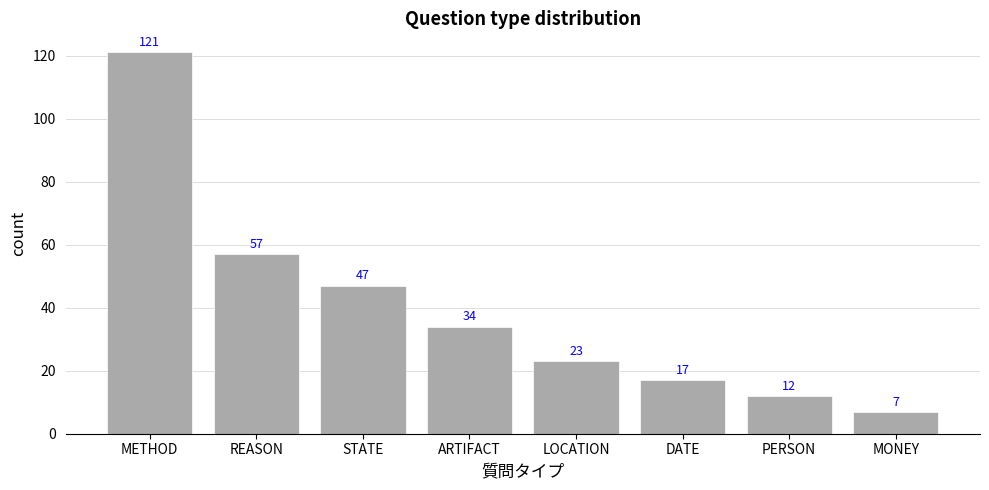

What is the ratio of the value at PERSON to the value at METHOD?

0.1